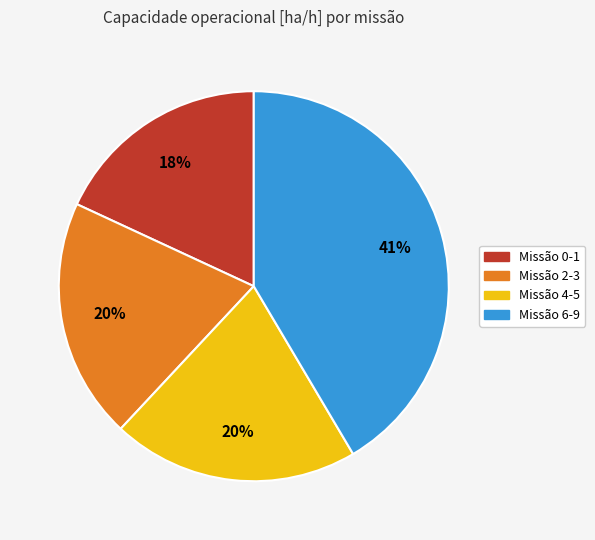

Is there a majority slice in this chart?

No